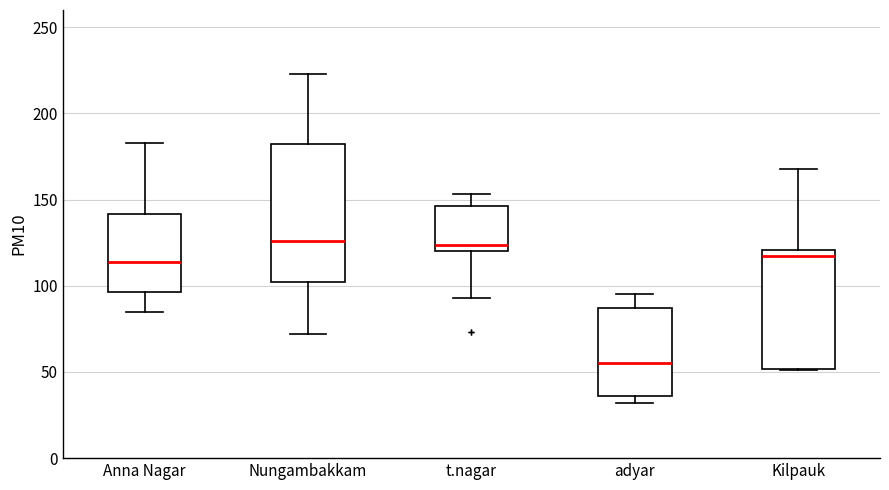

Where is the lower edge of the box for Nungambakkam on the y-axis? The values are not printed on the chart, so give them approximately, as read against the axis.

100